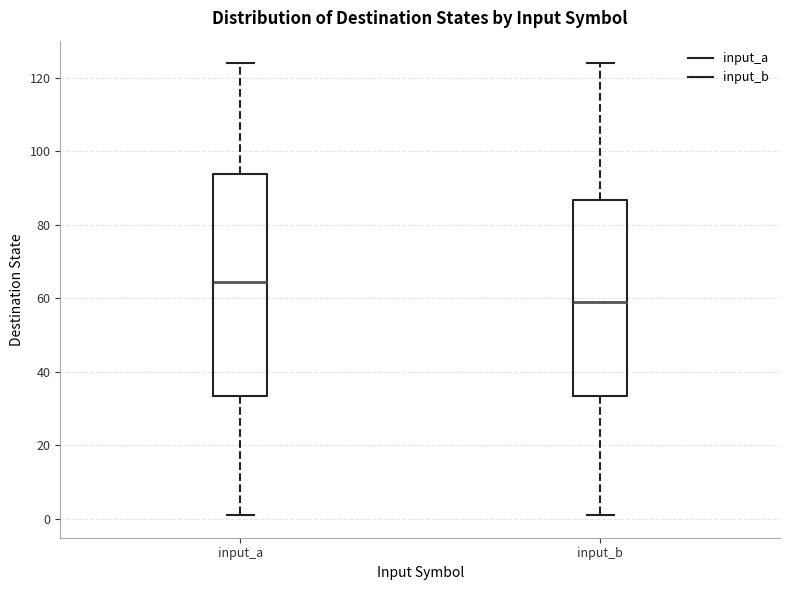

Reading left to right, read every box against the y-axis: the position of its median line, the range the box covers, and the ends of its whiskers. The values are not printed on the chart, so give them approximately, as read against the axis.

input_a: median 64, box 34 to 94, whiskers 2 to 124
input_b: median 60, box 34 to 86, whiskers 2 to 124